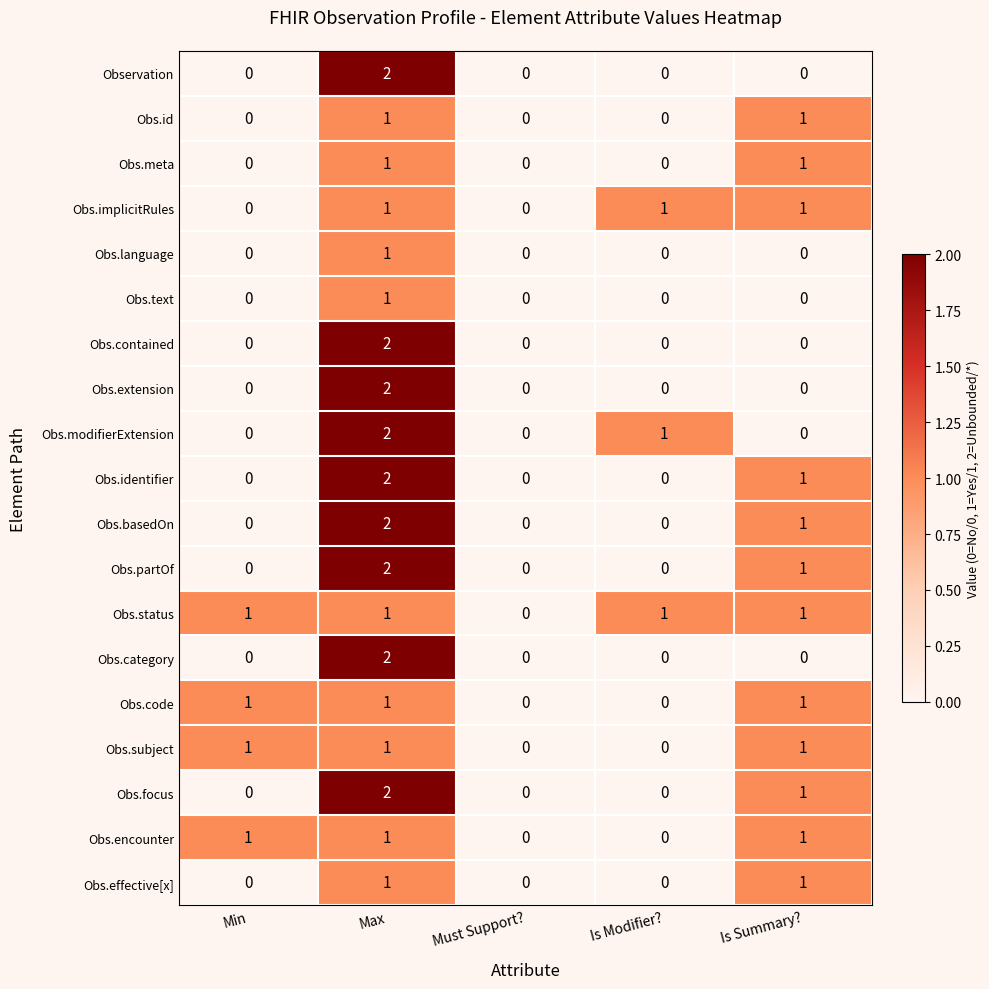

What is the sum of all Obs.modifierExtension values?

3